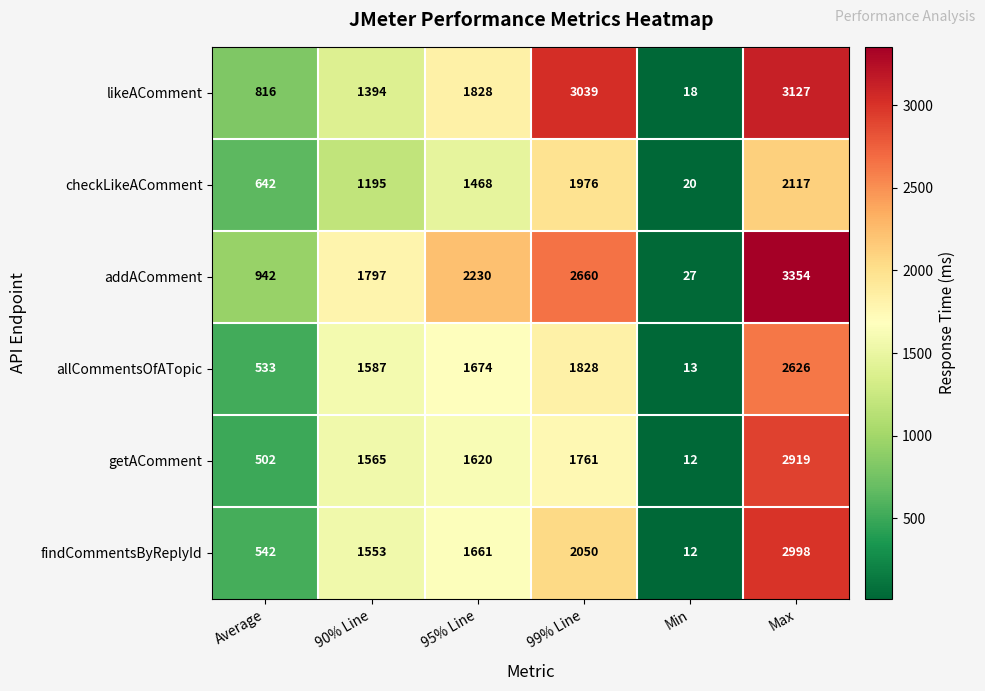

The findCommentsByReplyId series shows 2050 at 99% Line. True or false?

True